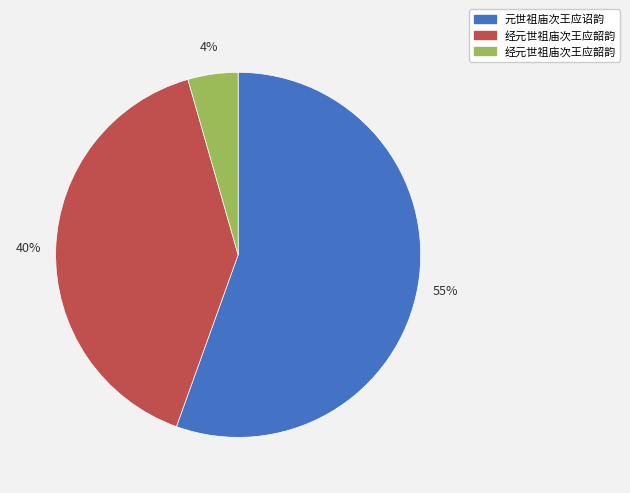

Is there any slice that represents more than half of the pie?

Yes